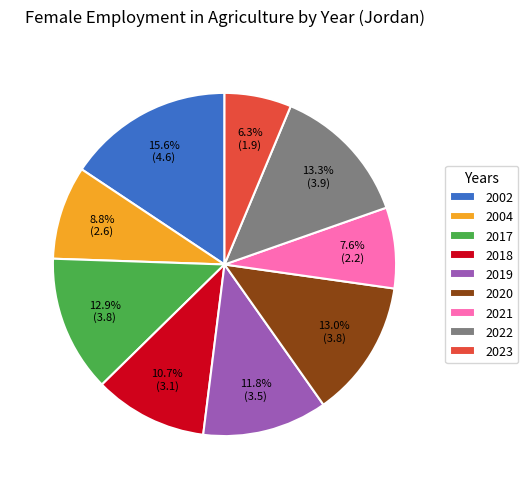

Is there any slice that represents more than half of the pie?

No